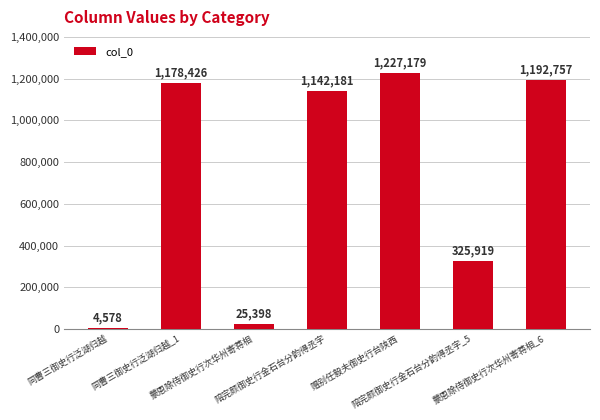

Reading left to right, transcribe all the data shown in this chart.

4578	1178426	25398	1142181	1227179	325919	1192757